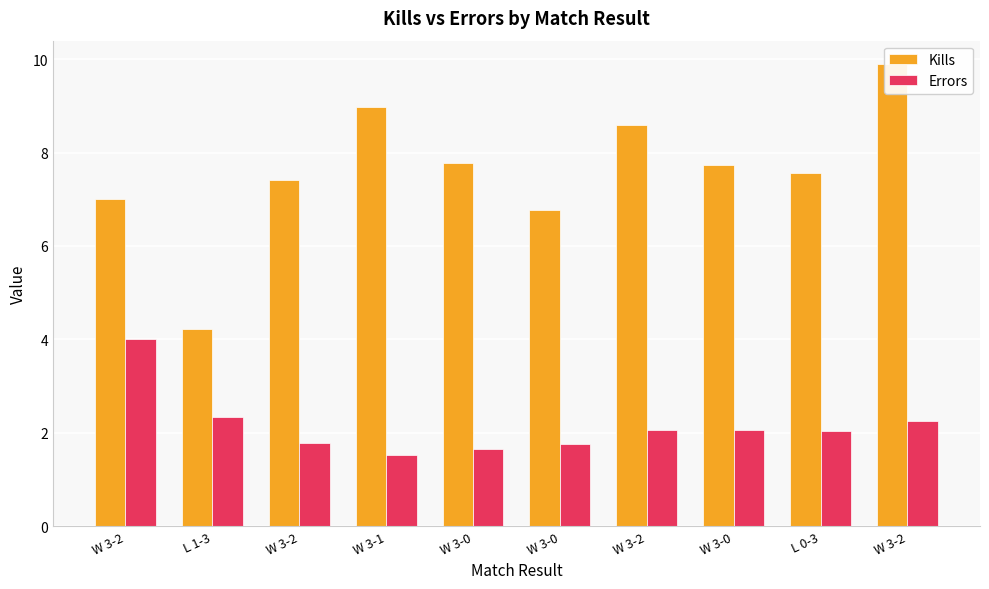

Between W 3-1 and W 3-0, which series saw the biggest shift?

Kills